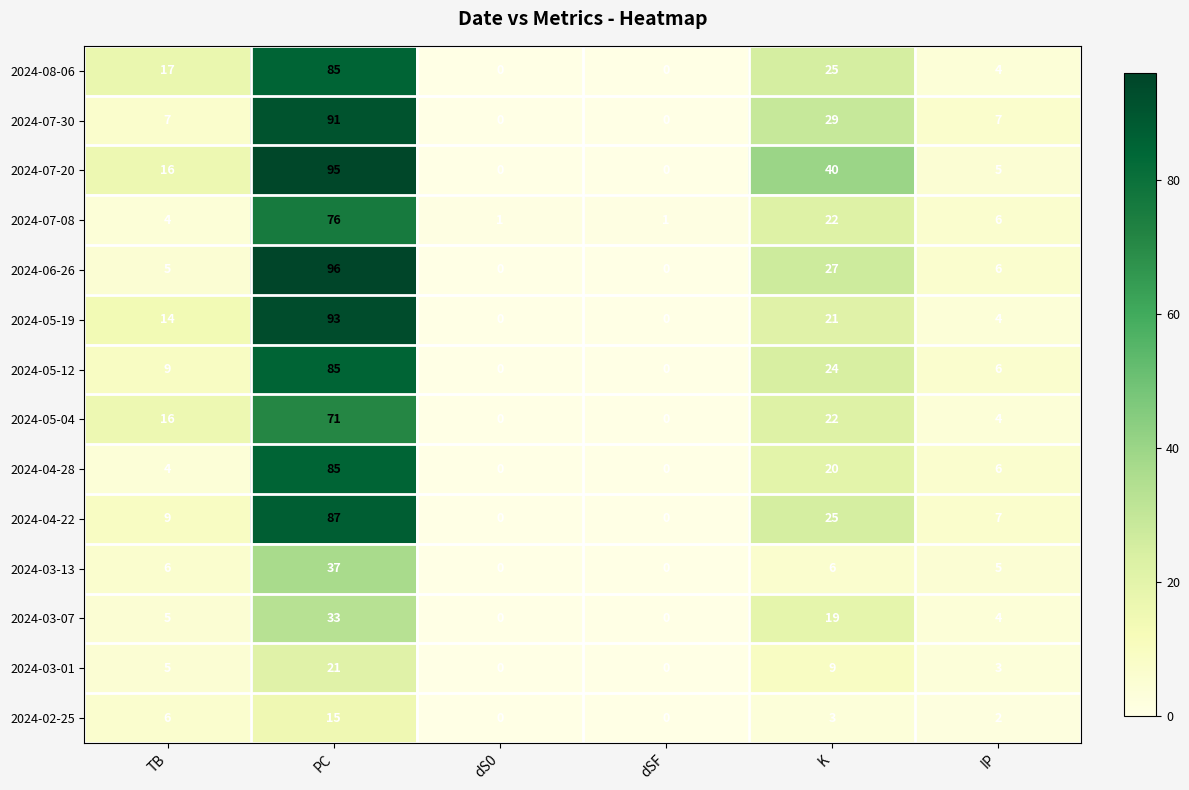

Read the 2024-08-06 value at K, to the nearest 5.

25